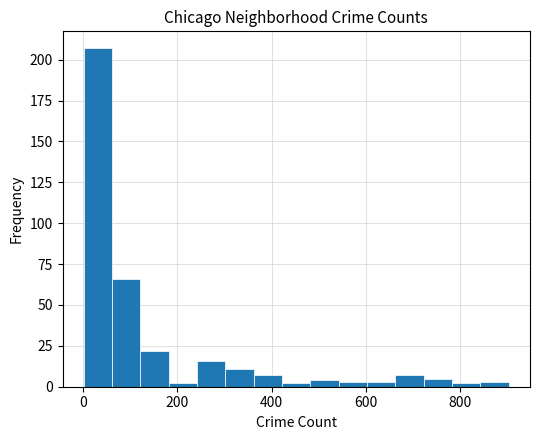

Around what value on the x-axis is the tallest bar? Give the approximate position of its centre, as read against the axis.

40